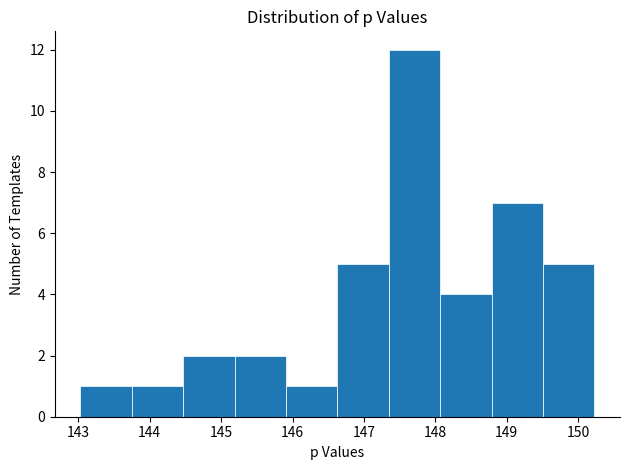

What is the height of the bar covering 146.6 to 147.3 on the x-axis? Neither the bar edges nor the heights are printed on the chart, so give them approximately, as read against the axes.

5